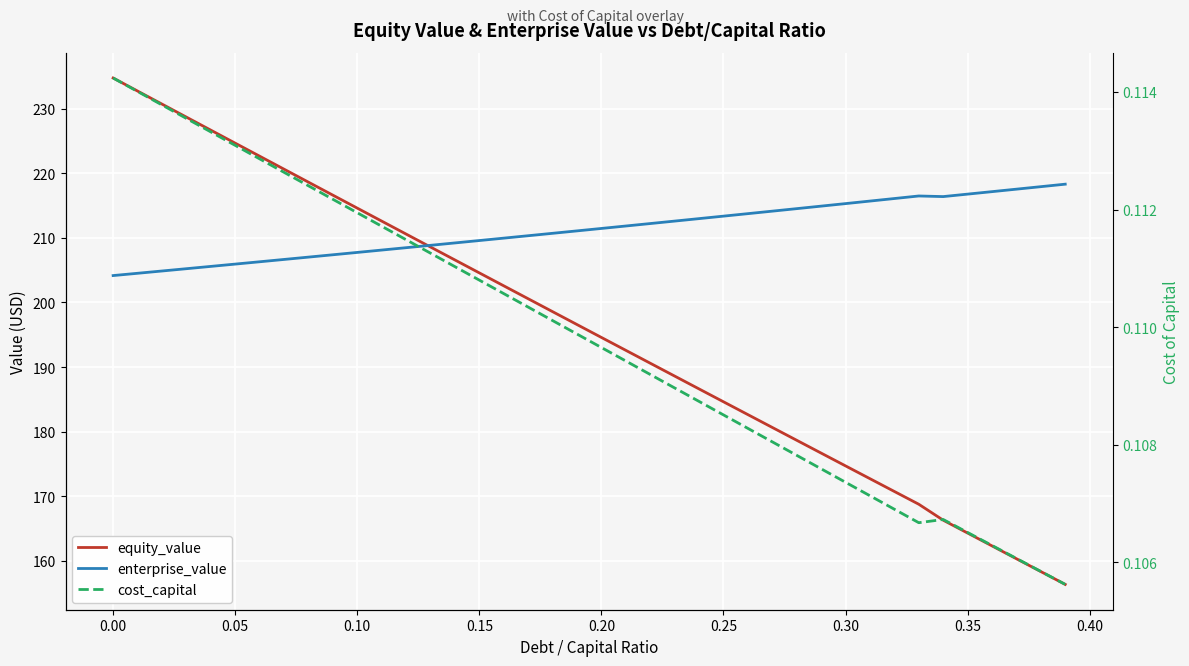

How many data points does each series have?

40